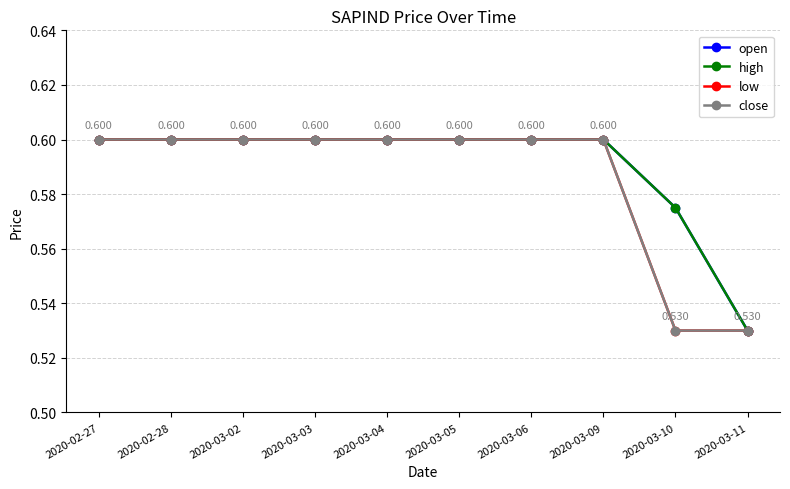

What is the difference between the second highest and minimum values in the low series?

0.1